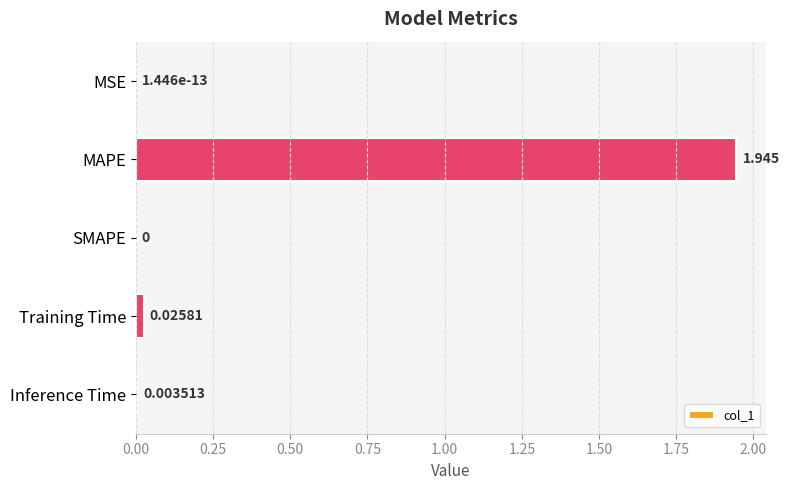

Are the bars horizontal?

Yes